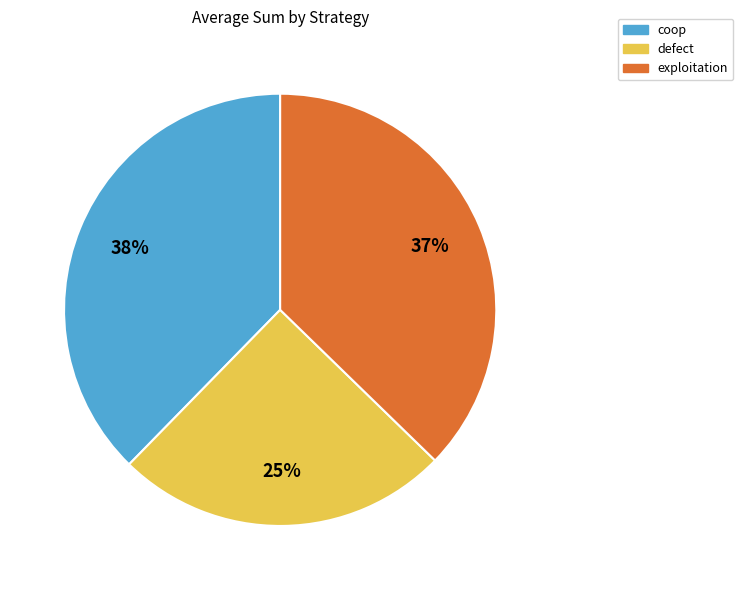

To the nearest percent, what portion does coop represent?

38%